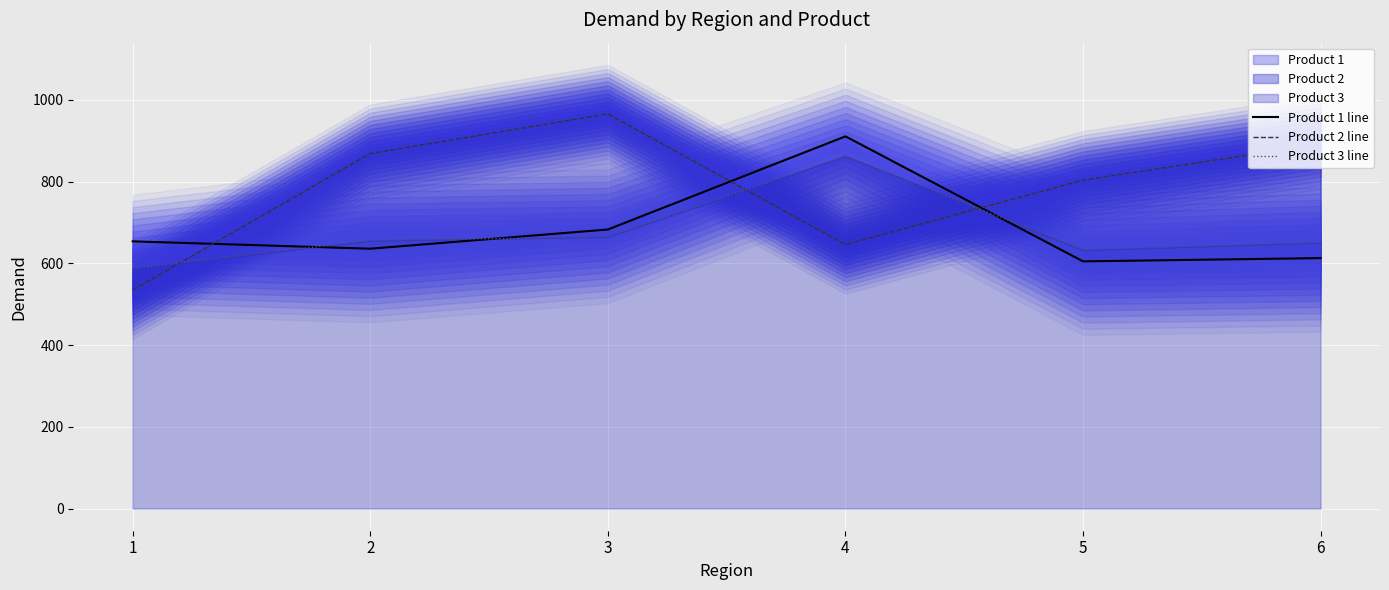

What is the difference between the highest and lowest values at 1?

119